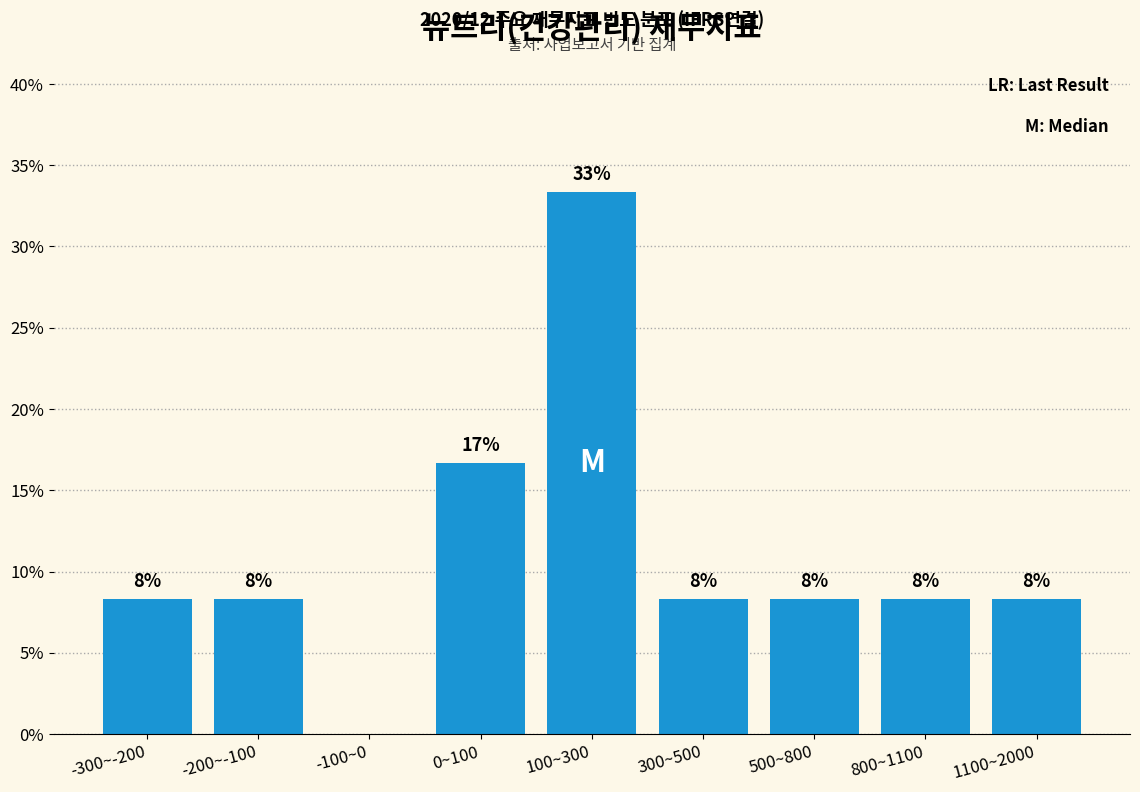

Are the bars horizontal?

No